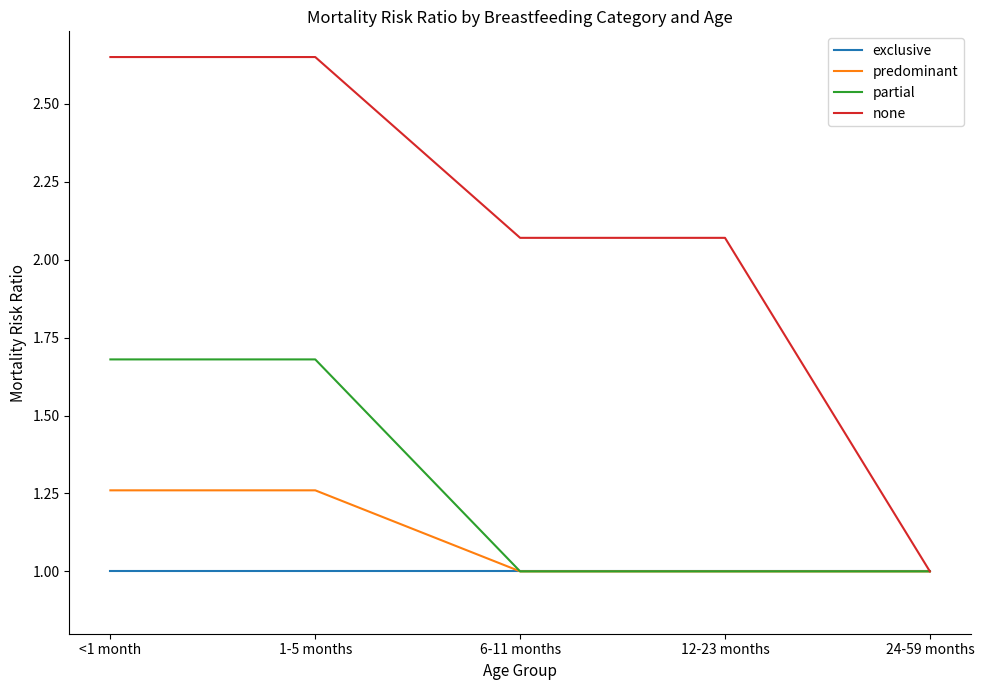

Which series has the widest spread of values?

none